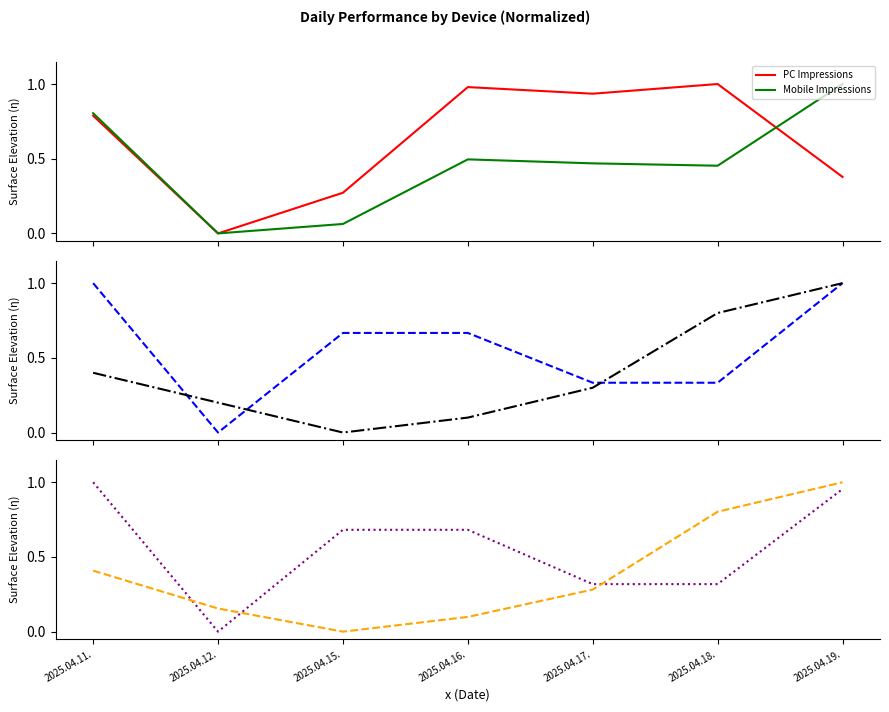

What is the value of the PC Clicks point at the 7th from the left?

1.0